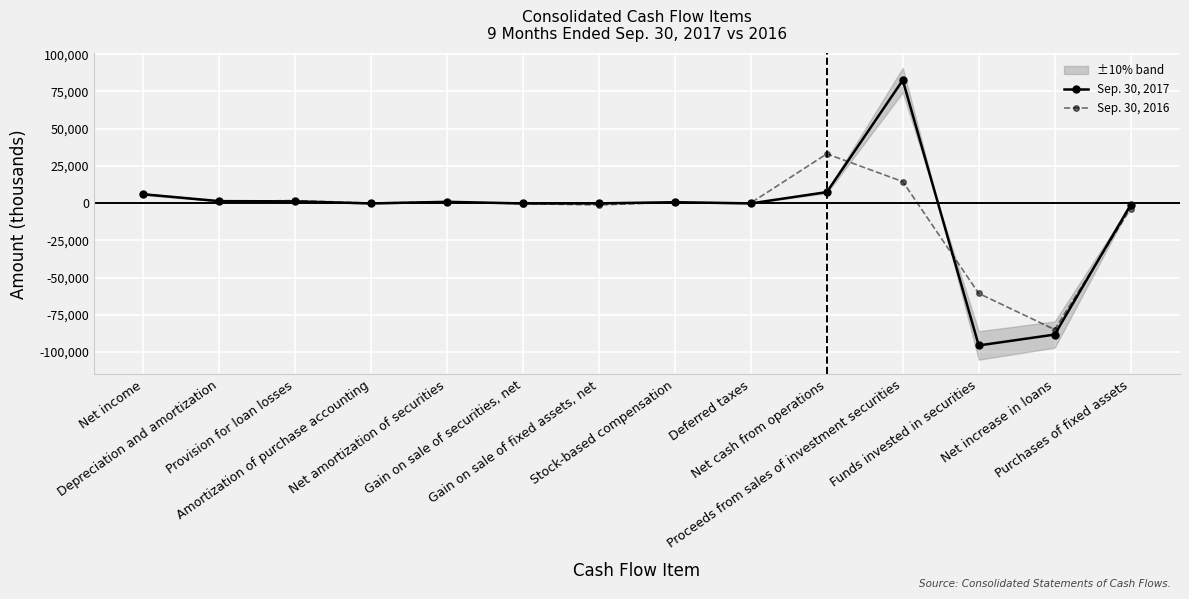

What are all the series names shown in the legend?

Sep. 30, 2017, Sep. 30, 2016